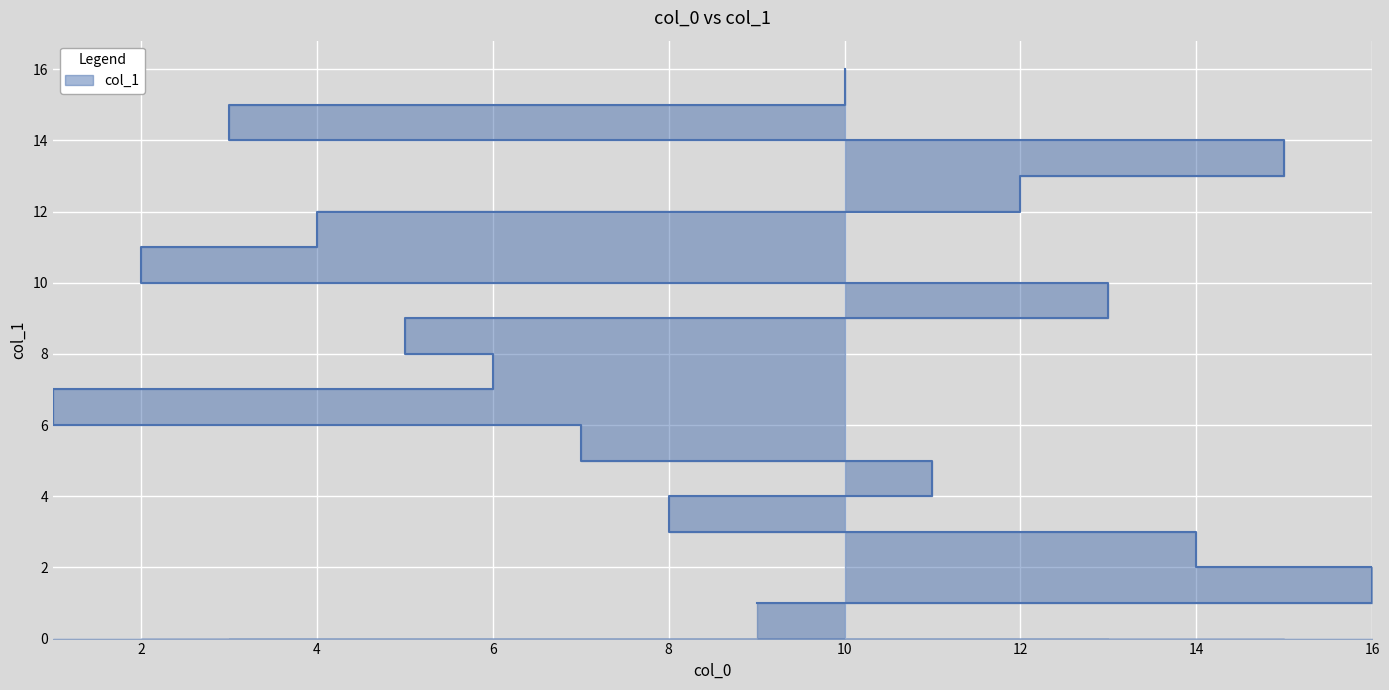

What is the greatest value displayed?

16